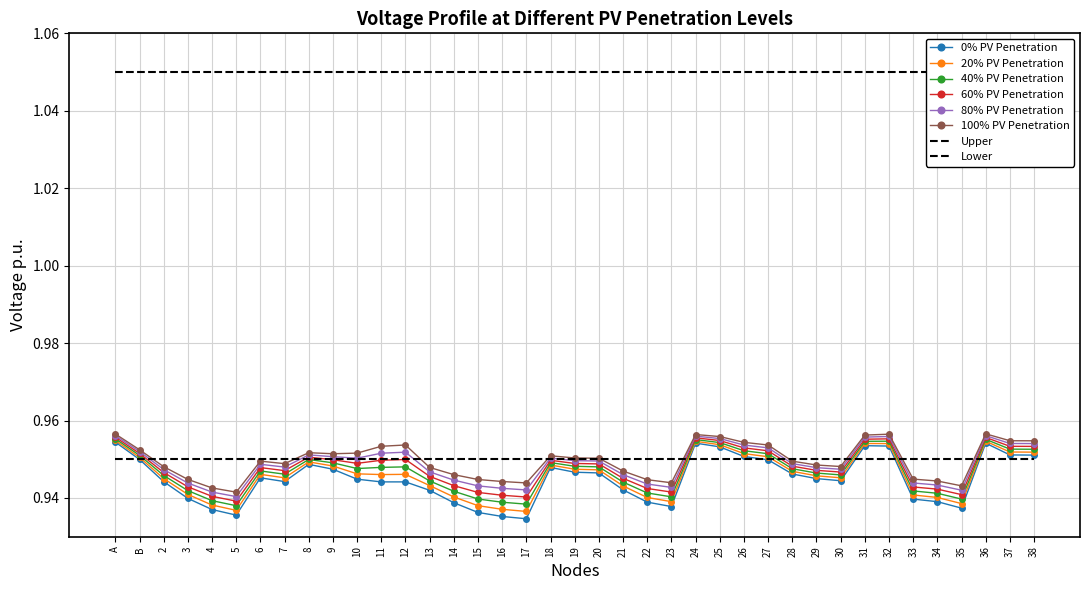

Which series has the largest range (max minus min)?

0% PV Penetration